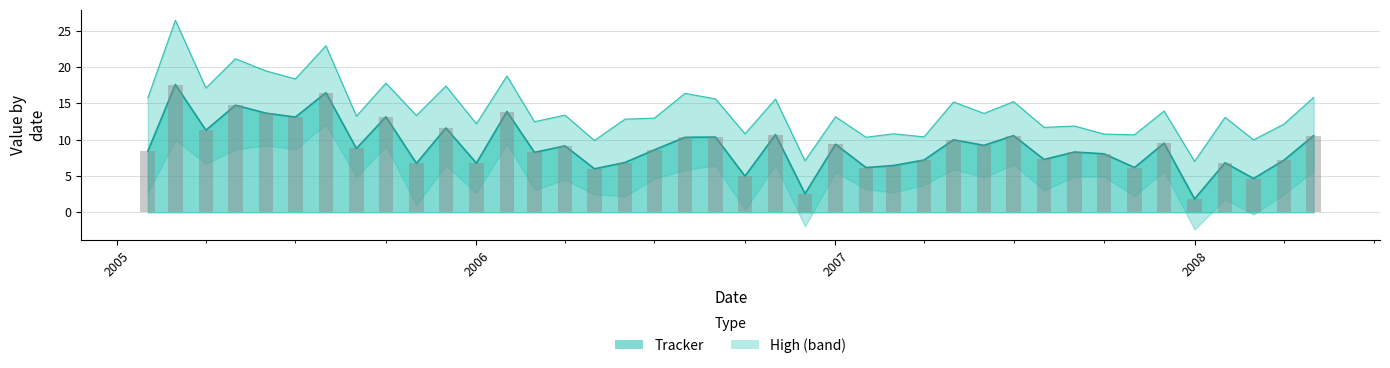

Reading right to left, what are all the values shown in this chart?

Tracker: 10.5	7.2	4.7	6.8	1.8	9.5	6.2	8.1	8.3	7.3	10.6	9.2	10.0	7.2	6.4	6.2	9.4	2.6	10.7	5.0	10.4	10.3	8.6	6.9	6.0	9.1	8.2	13.9	6.8	11.6	6.7	13.1	8.8	16.5	13.1	13.6	14.7	11.3	17.6	8.4
High: 15.8	12.1	10.0	13.1	7.0	13.9	10.7	10.8	11.9	11.7	15.2	13.6	15.2	10.4	10.8	10.3	13.1	7.1	15.6	10.8	15.6	16.4	13.0	12.8	9.9	13.4	12.5	18.8	12.2	17.4	13.3	17.8	13.2	22.9	18.4	19.5	21.1	17.1	26.4	15.8